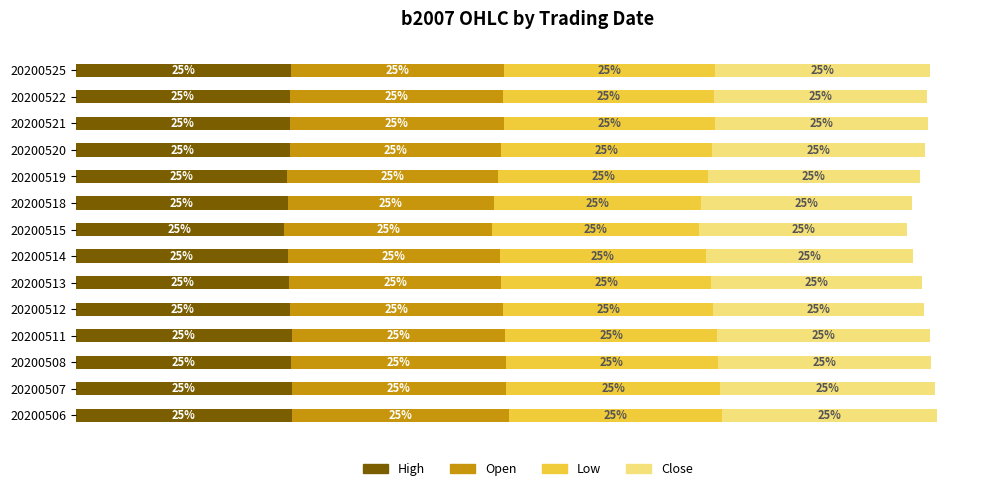

What are all the series names shown in the legend?

High, Open, Low, Close